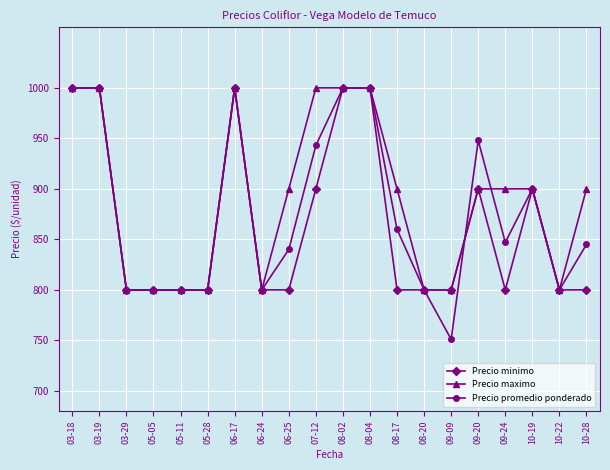

What value does the Precio maximo series have at 05-28?

800